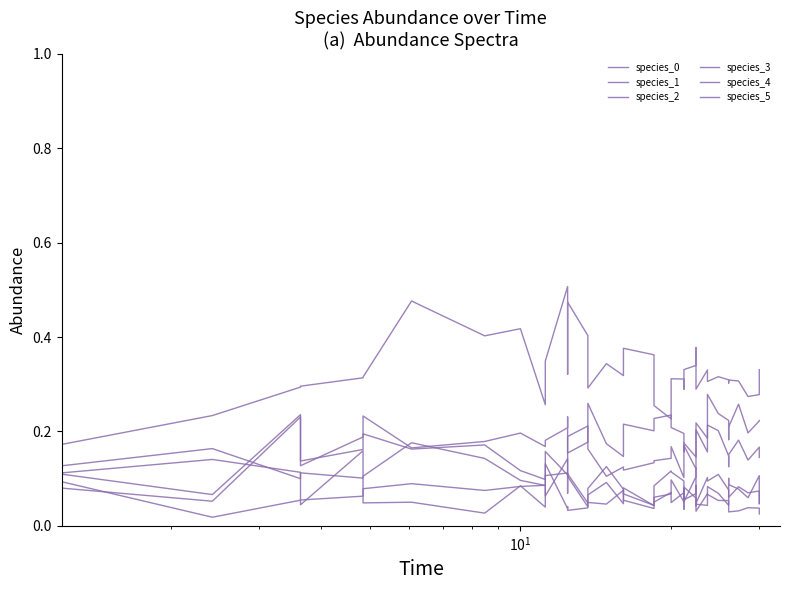

What is the maximum value shown in the chart?

0.5